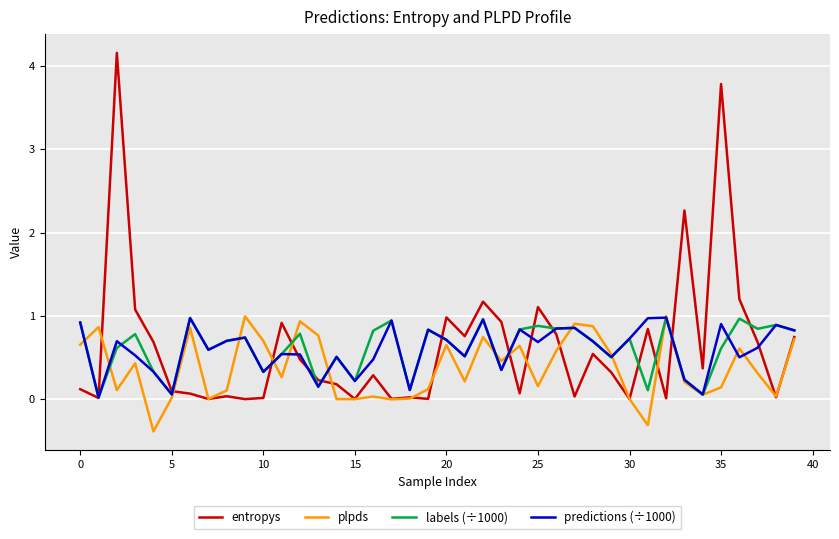

Which series has the largest range (max minus min)?

entropys